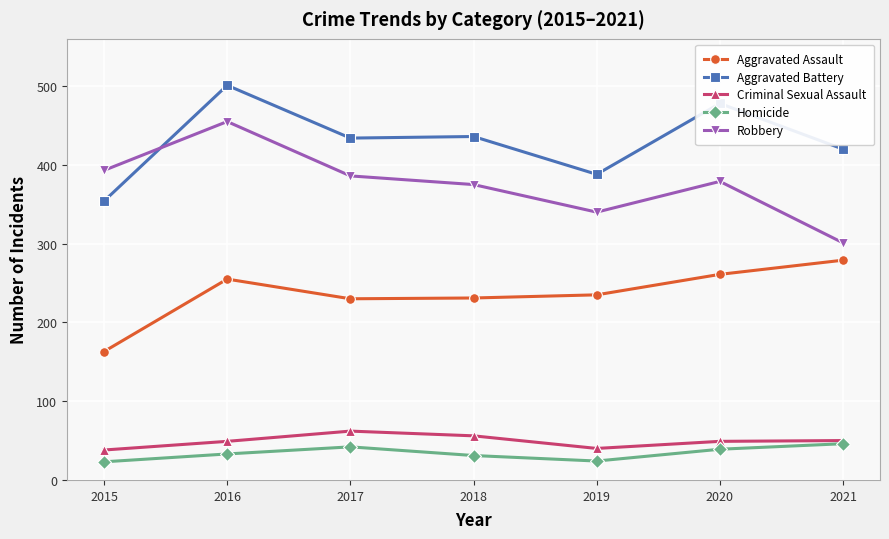

True or false: Aggravated Assault has a value of 231 at 2018.

True